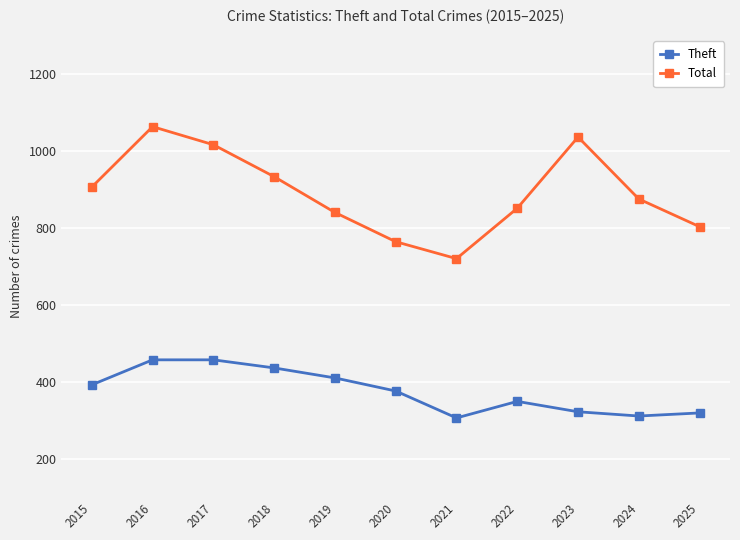

In Total, how many points are lower than both neighbors (excluding endpoints)?

1